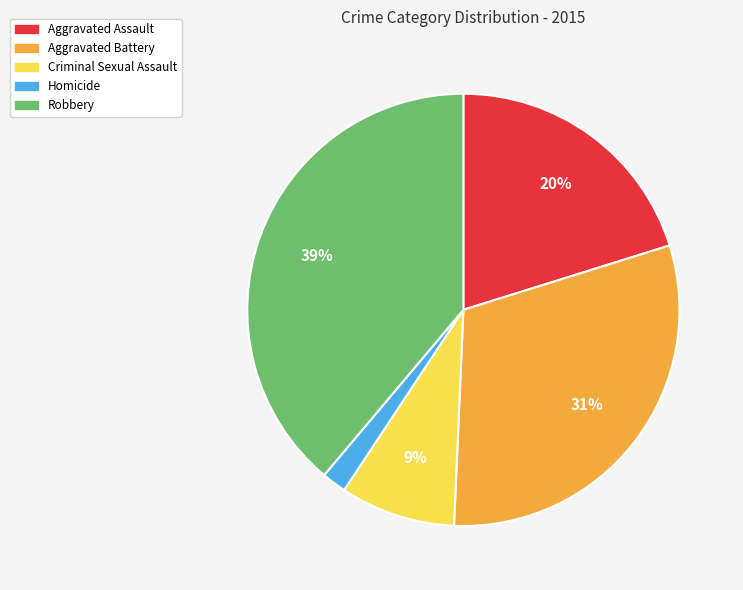

Combined, do Aggravated Assault and Homicide account for over 50%?

No